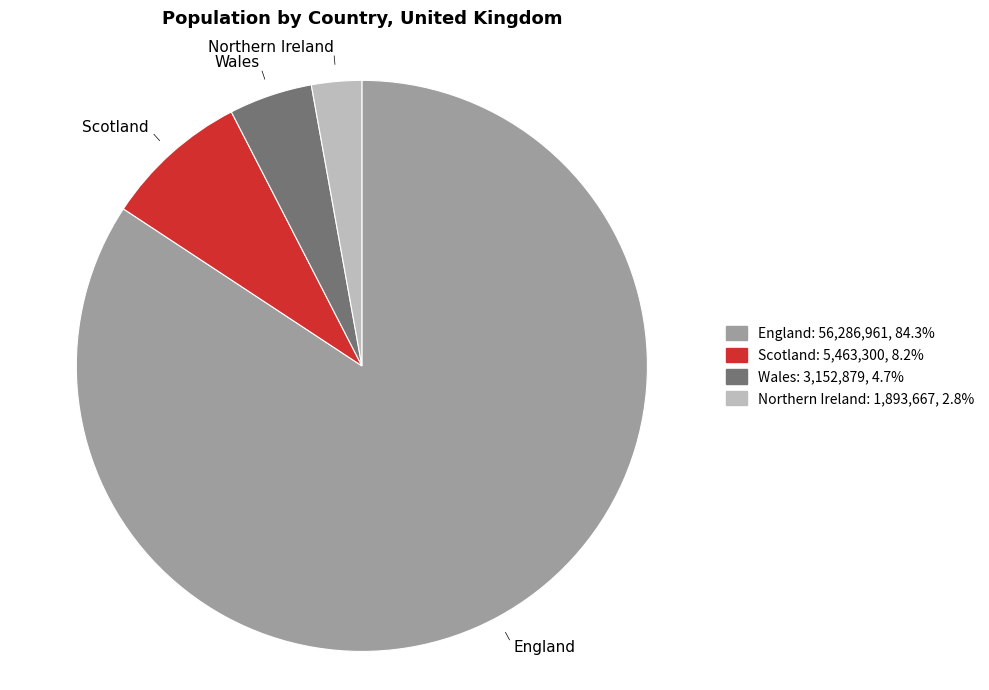

Is the sum of Northern Ireland and Scotland greater than half?

No